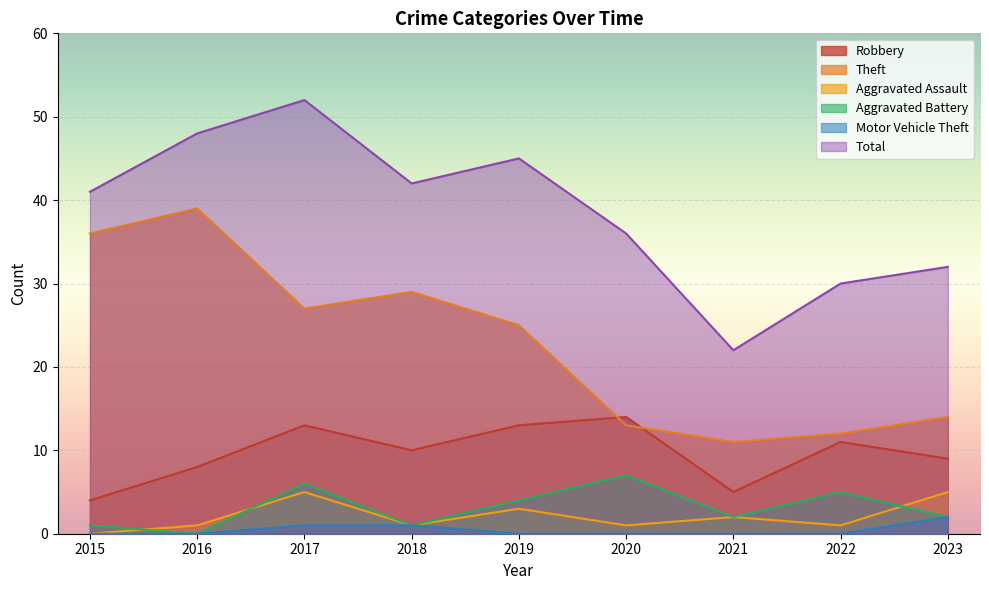

How many values in the Aggravated Assault series exceed 1?

4